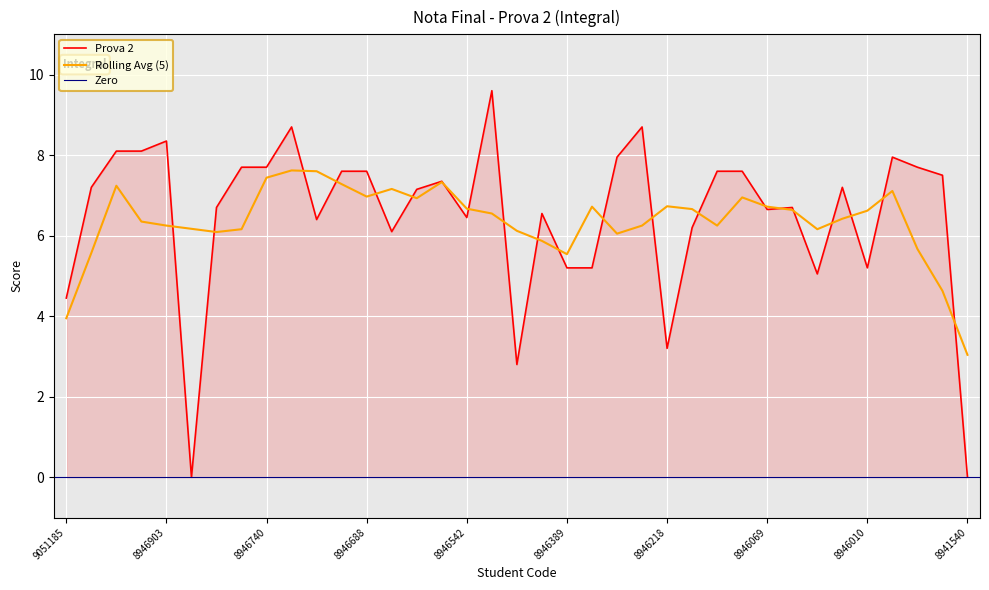

Which category has the highest value across all series?

8946517